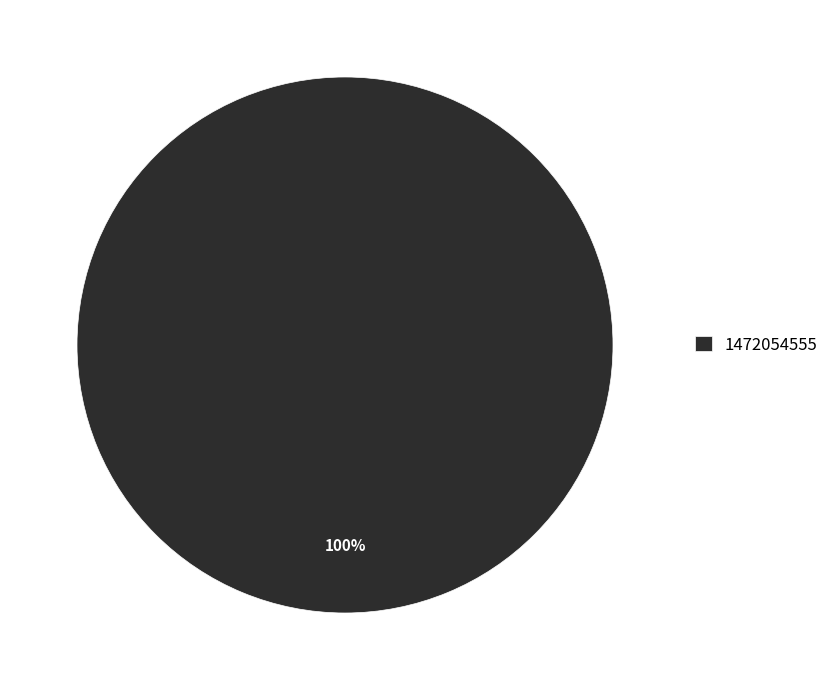

Is it true that 1472054555 is 88% of the pie?

False